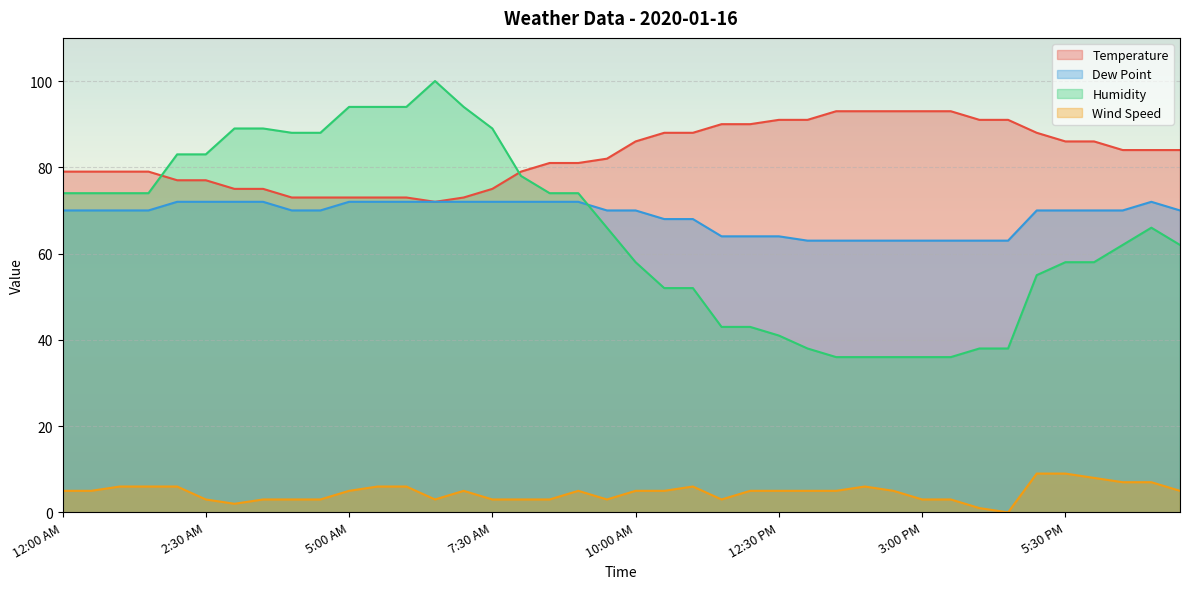

How many categories are shown in the chart?

40